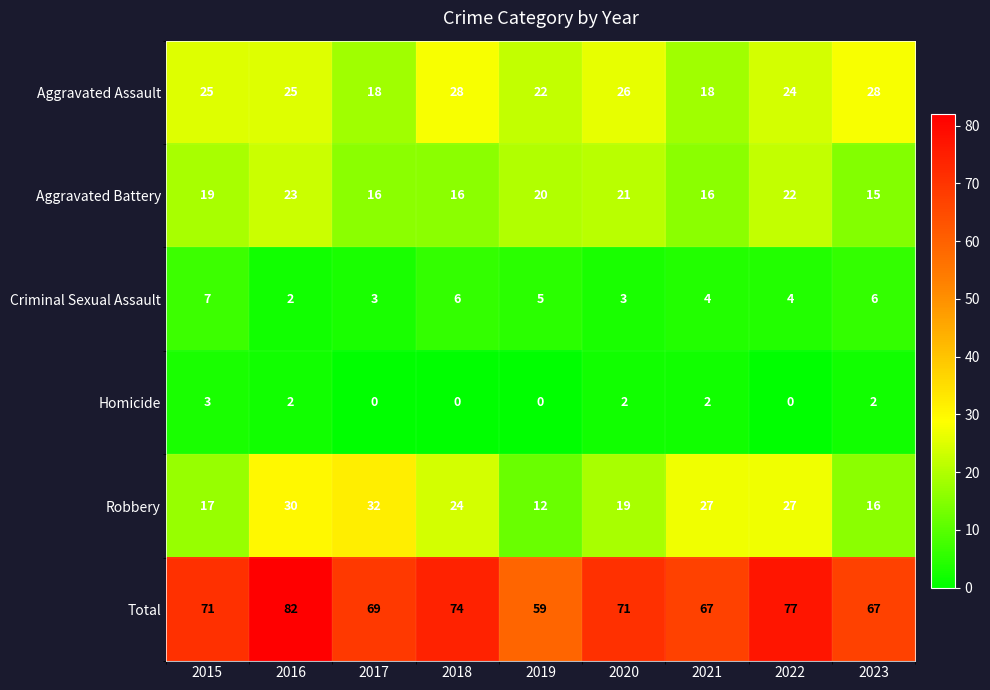

At which category is the sum across all series the highest?

2016